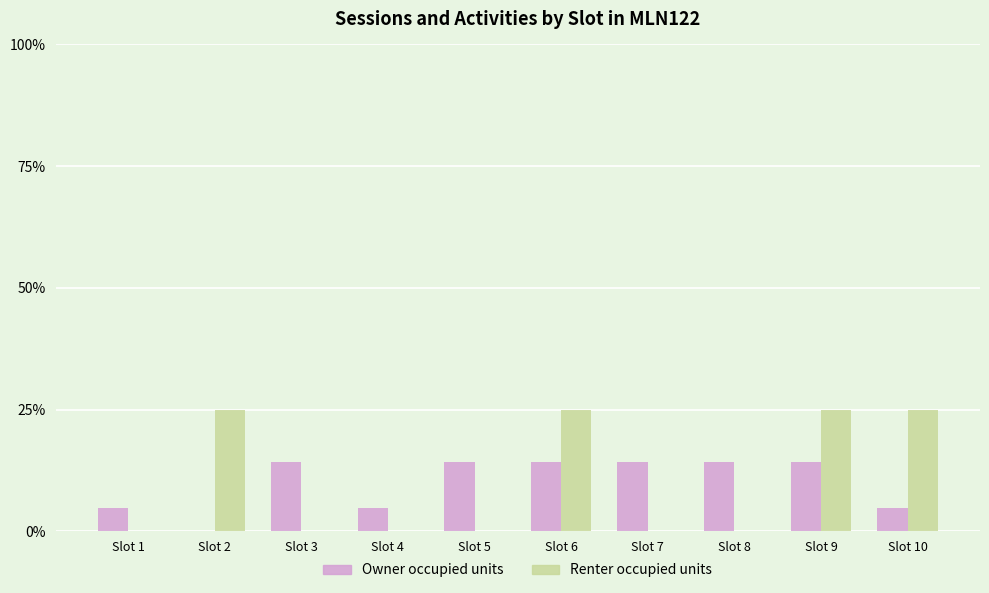

Is the value of Owner occupied units at Slot 5 greater than the value of Renter occupied units at Slot 1?

Yes